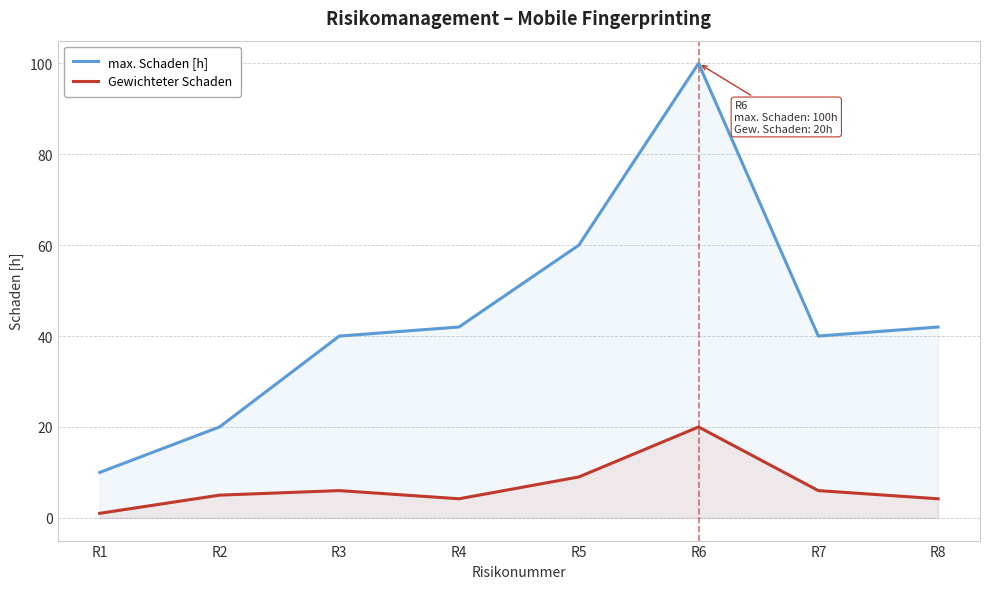

In Gewichteter Schaden, how many points are lower than both neighbors (excluding endpoints)?

1